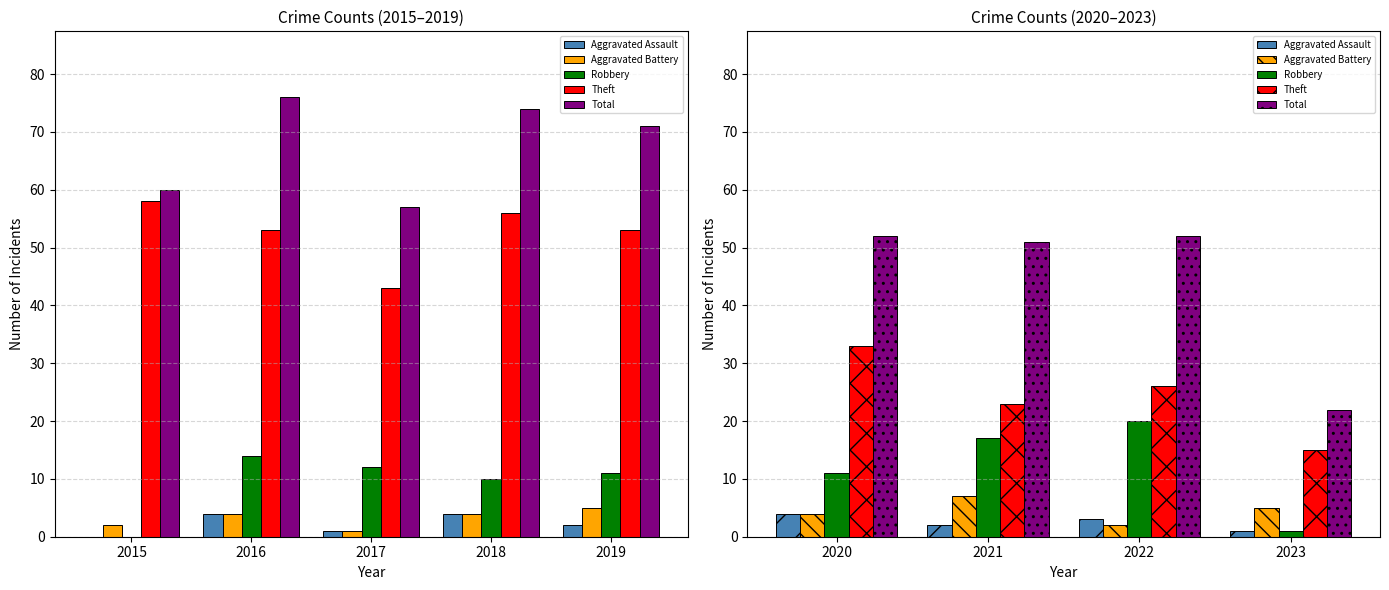

What is the difference between the maximum and minimum values in the Theft series?

18